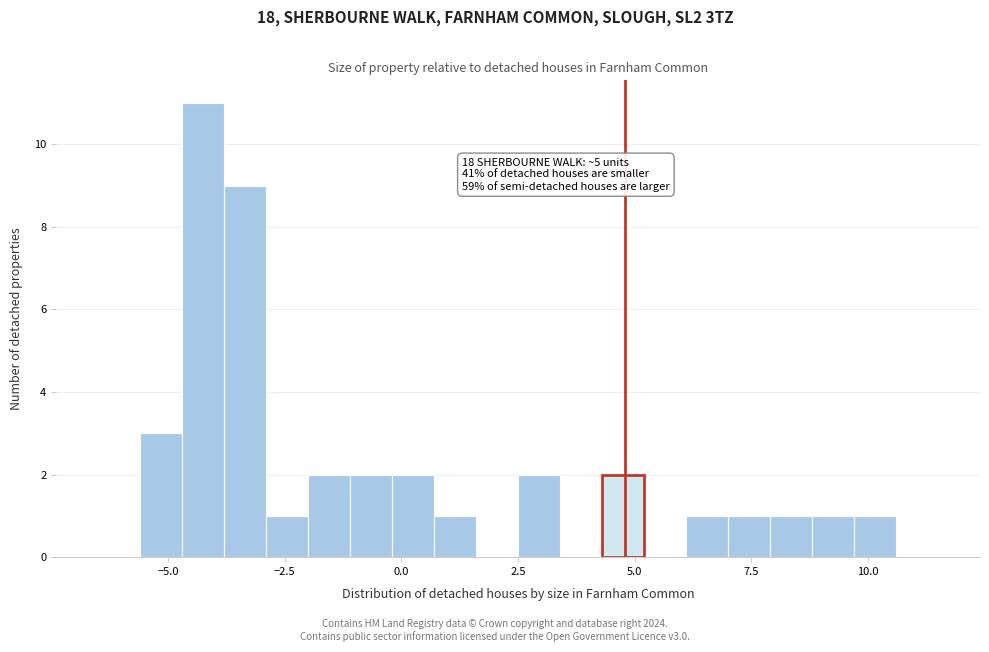

Around what value on the x-axis is the tallest bar? Give the approximate position of its centre, as read against the axis.

-4.0